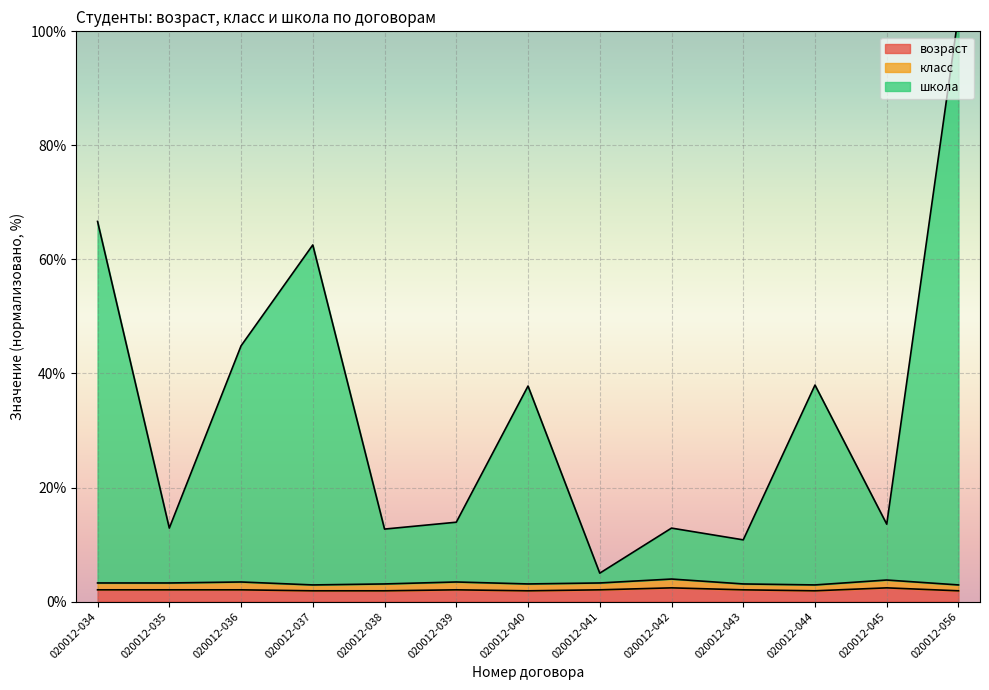

In возраст, how many points are lower than both neighbors (excluding endpoints)?

2